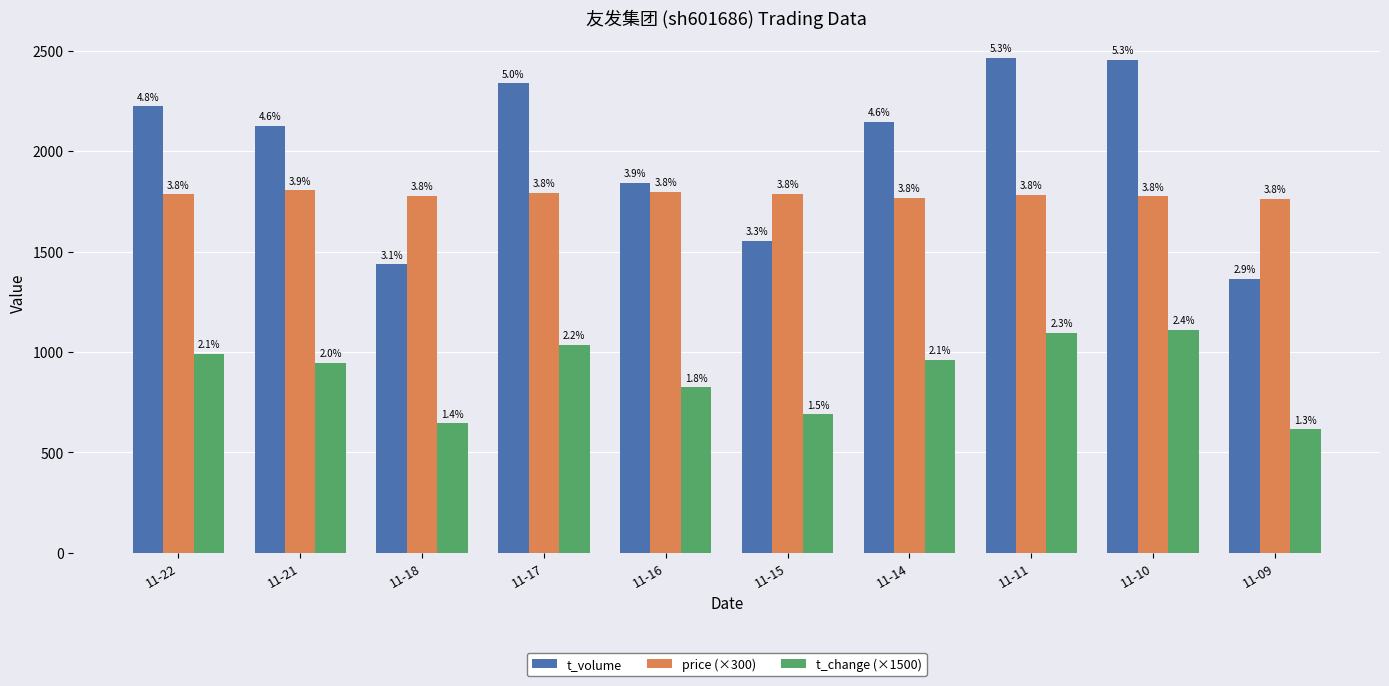

Are the bars grouped side by side (vs. stacked)?

Yes